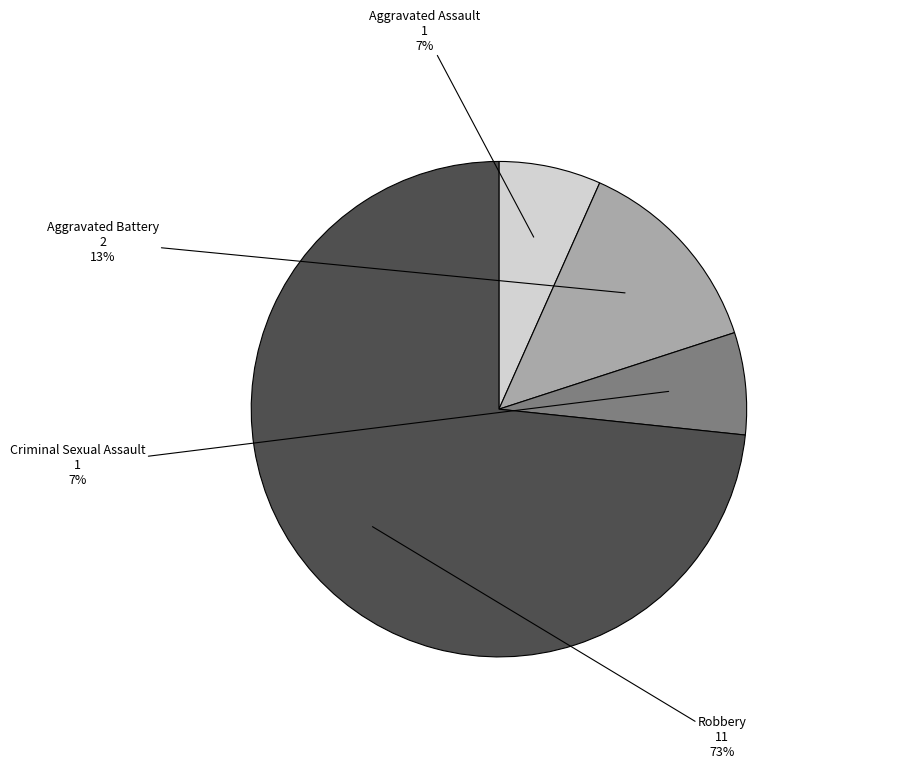

To the nearest percent, what is the combined percentage of Aggravated Assault and Robbery?

80%